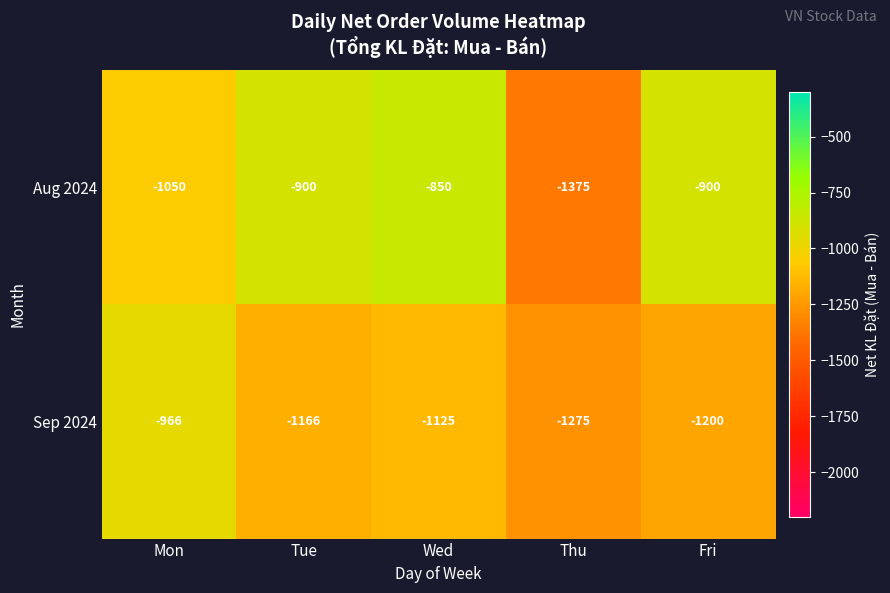

Rank the series at Tue from highest to lowest value.

Aug 2024, Sep 2024